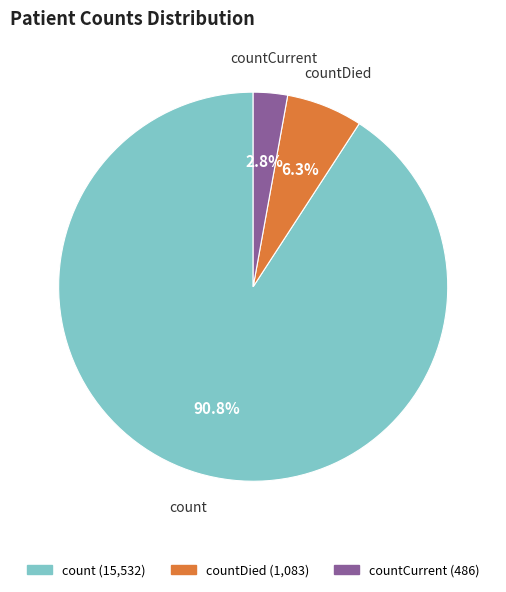

Is there a majority slice in this chart?

Yes